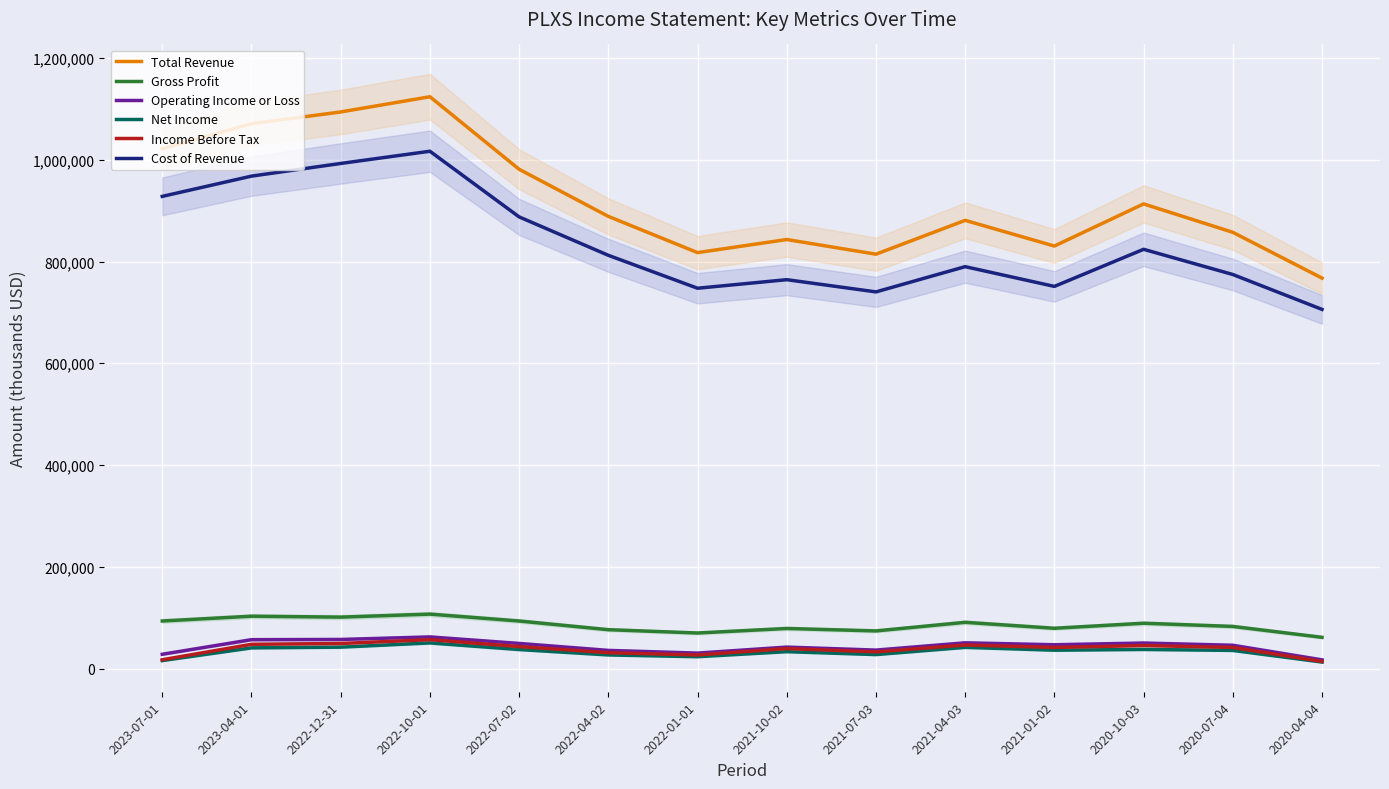

At how many categories does at least one series exceed 107930?

14